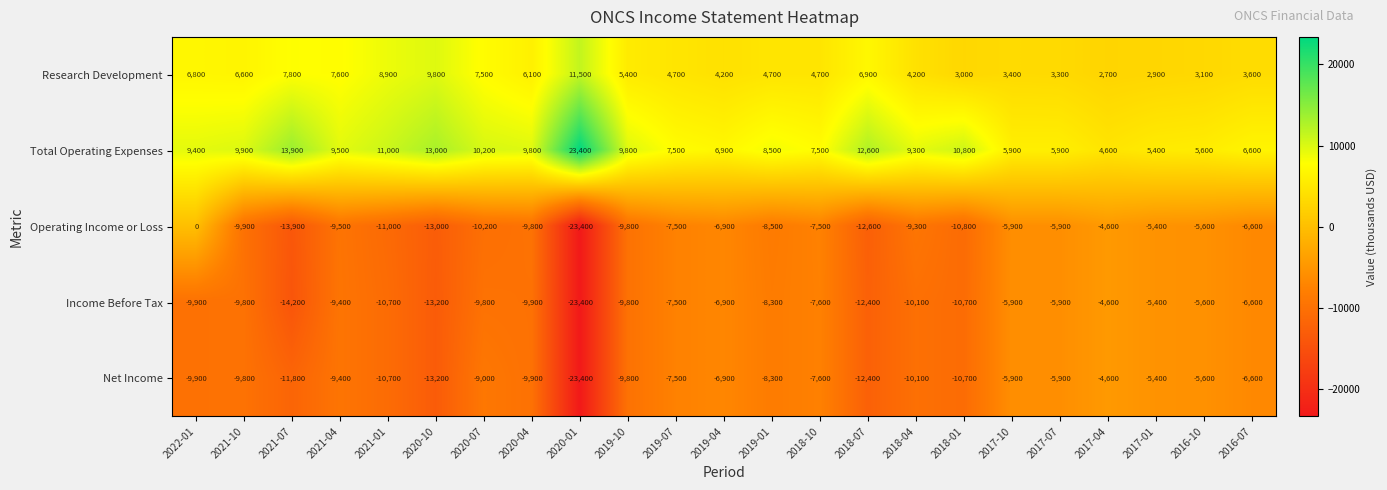

At which category is the sum across all series the highest?

2022-01